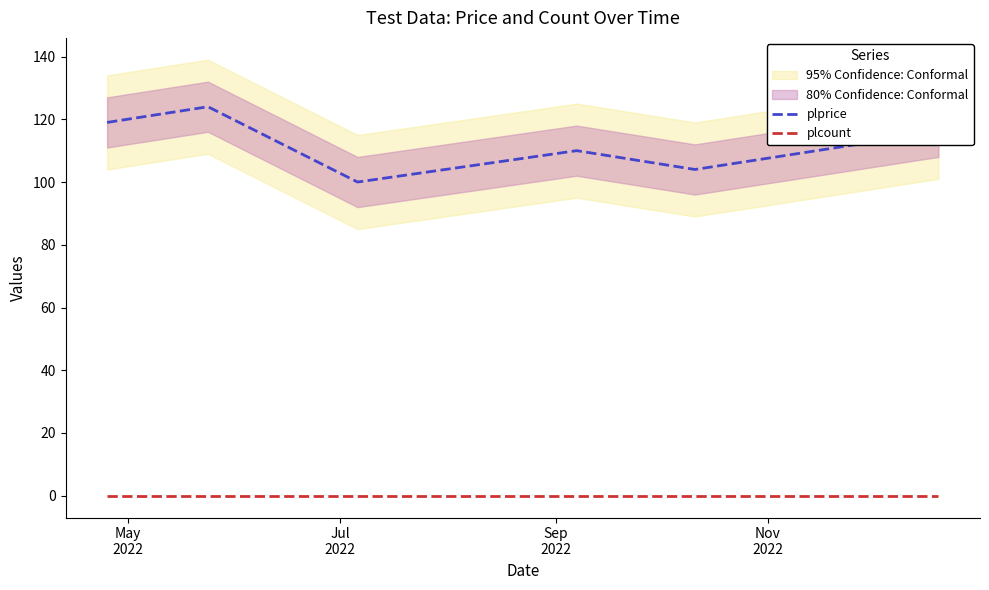

What is the greatest value displayed?

124